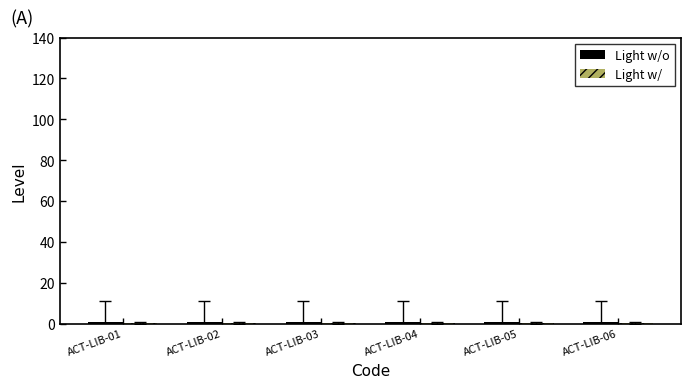

The Light w/ series shows 0.1 at ACT-LIB-04. True or false?

False